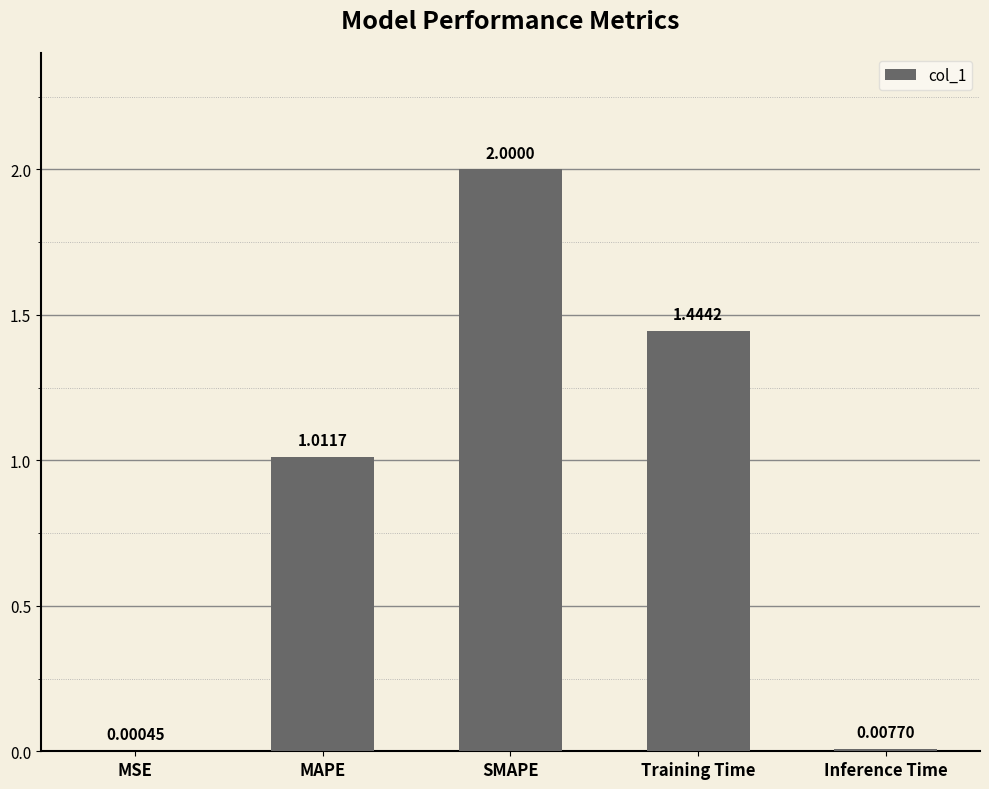

At which label does the data first exceed 1?

MAPE